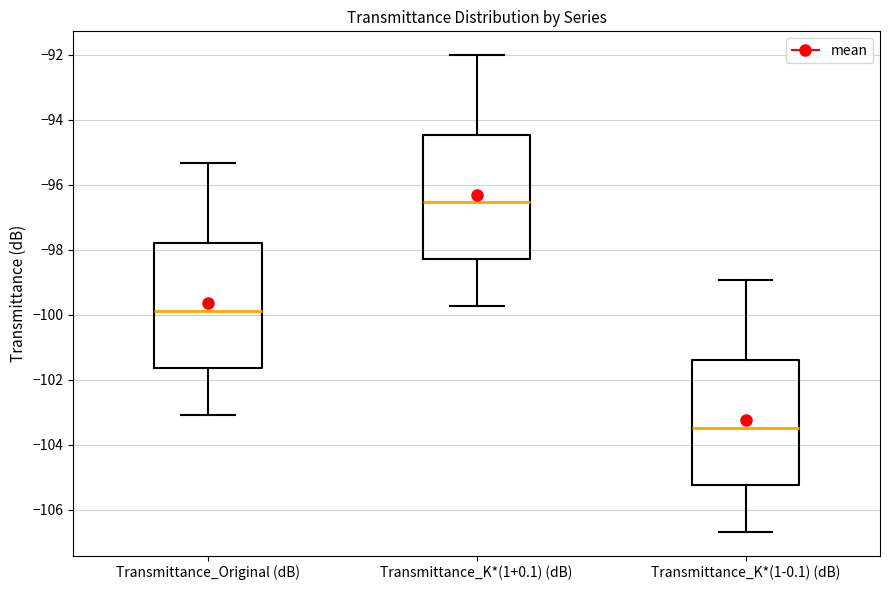

Reading left to right, read every box against the y-axis: the position of its median line, the range the box covers, and the ends of its whiskers. The values are not printed on the chart, so give them approximately, as read against the axis.

Transmittance_Original (dB): median -99.8, box -101.6 to -97.8, whiskers -103.0 to -95.4
Transmittance_K*(1+0.1) (dB): median -96.6, box -98.2 to -94.4, whiskers -99.8 to -92.0
Transmittance_K*(1-0.1) (dB): median -103.4, box -105.2 to -101.4, whiskers -106.6 to -99.0